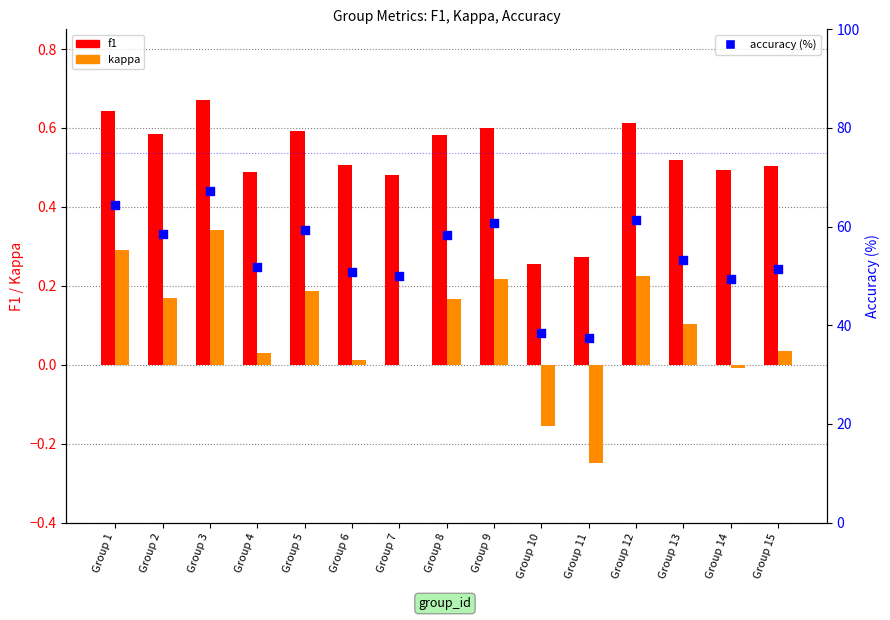

Is the value of kappa at Group 15 greater than the value of f1 at Group 1?

No